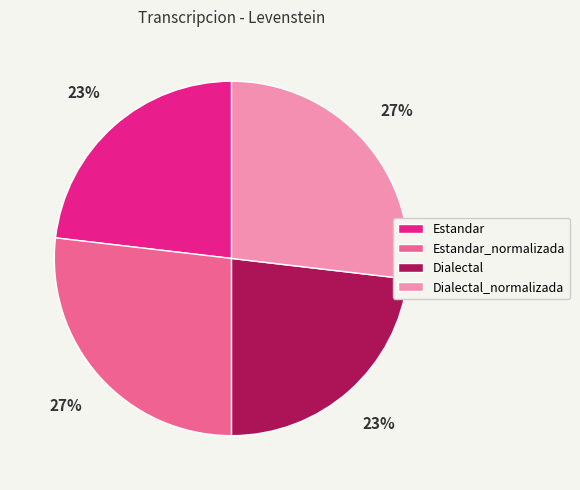

Is there any slice that represents more than half of the pie?

No